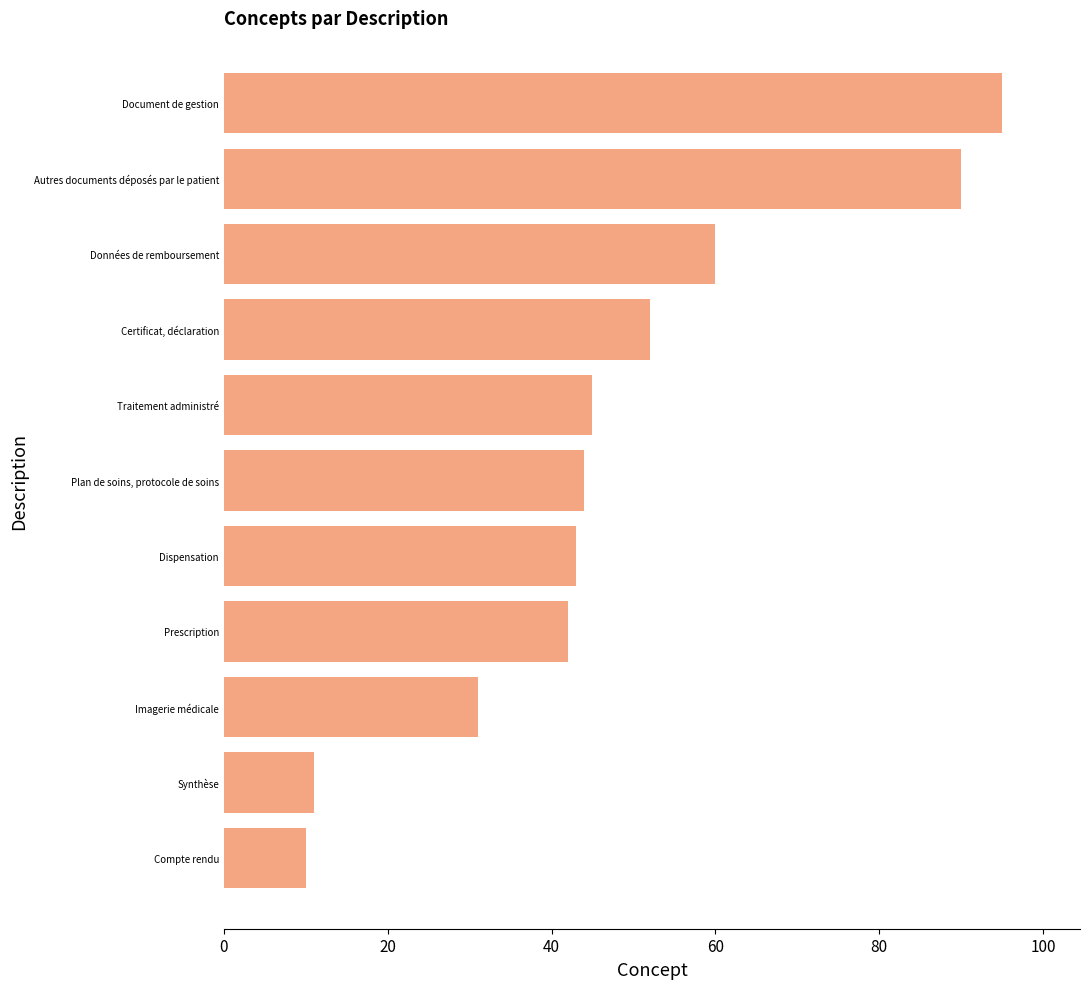

Approximately how many times larger is the value at Synthèse compared to Compte rendu?

1.1